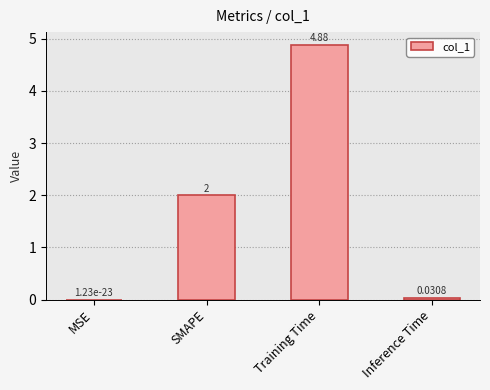

What is the average value?

1.7